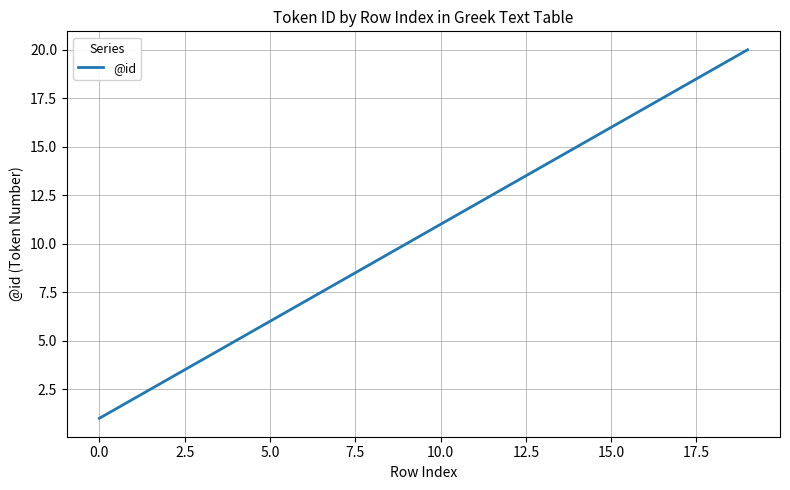

What is the greatest value displayed?

20